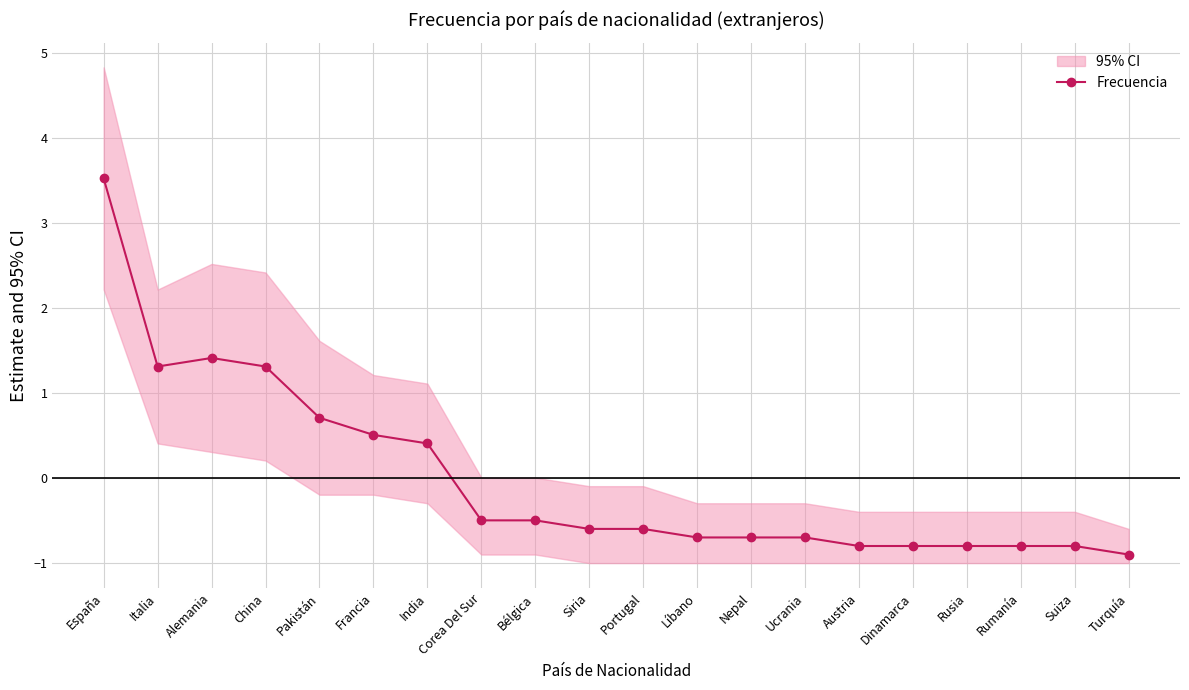

The chart shows a value of -0.6 at Siria. True or false?

True